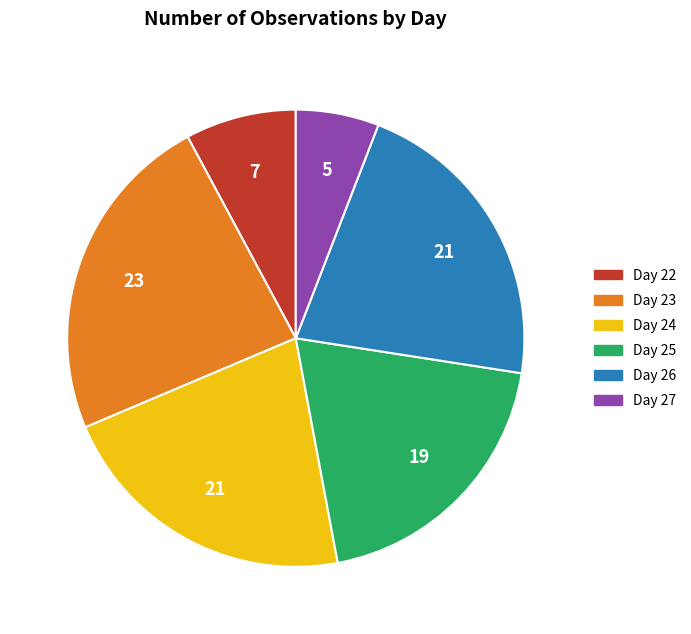

Is there any slice that represents more than half of the pie?

No